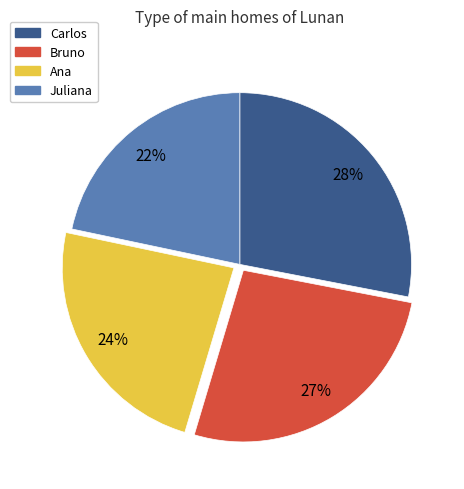

Between Bruno and Juliana, which is larger?

Bruno